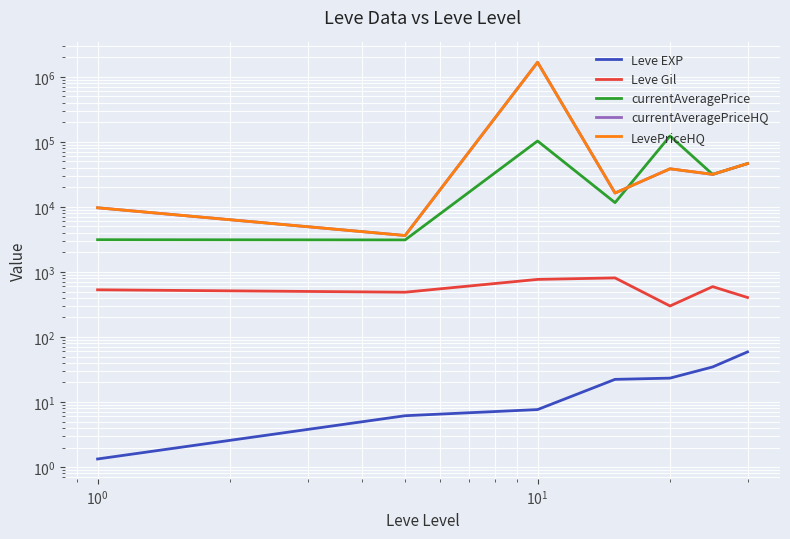

What is the greatest value displayed?

1671709.0